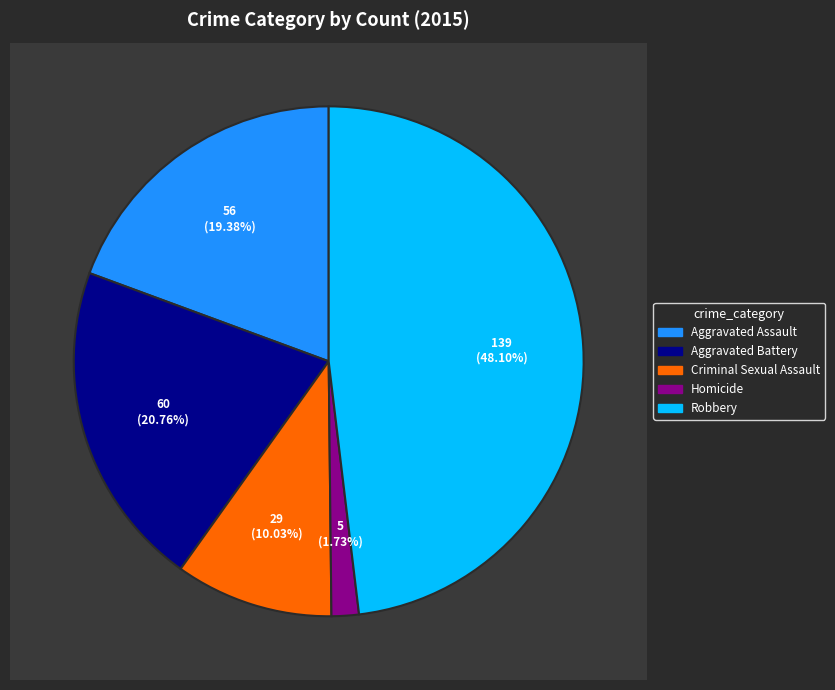

Does Robbery account for over 50% of the chart?

No